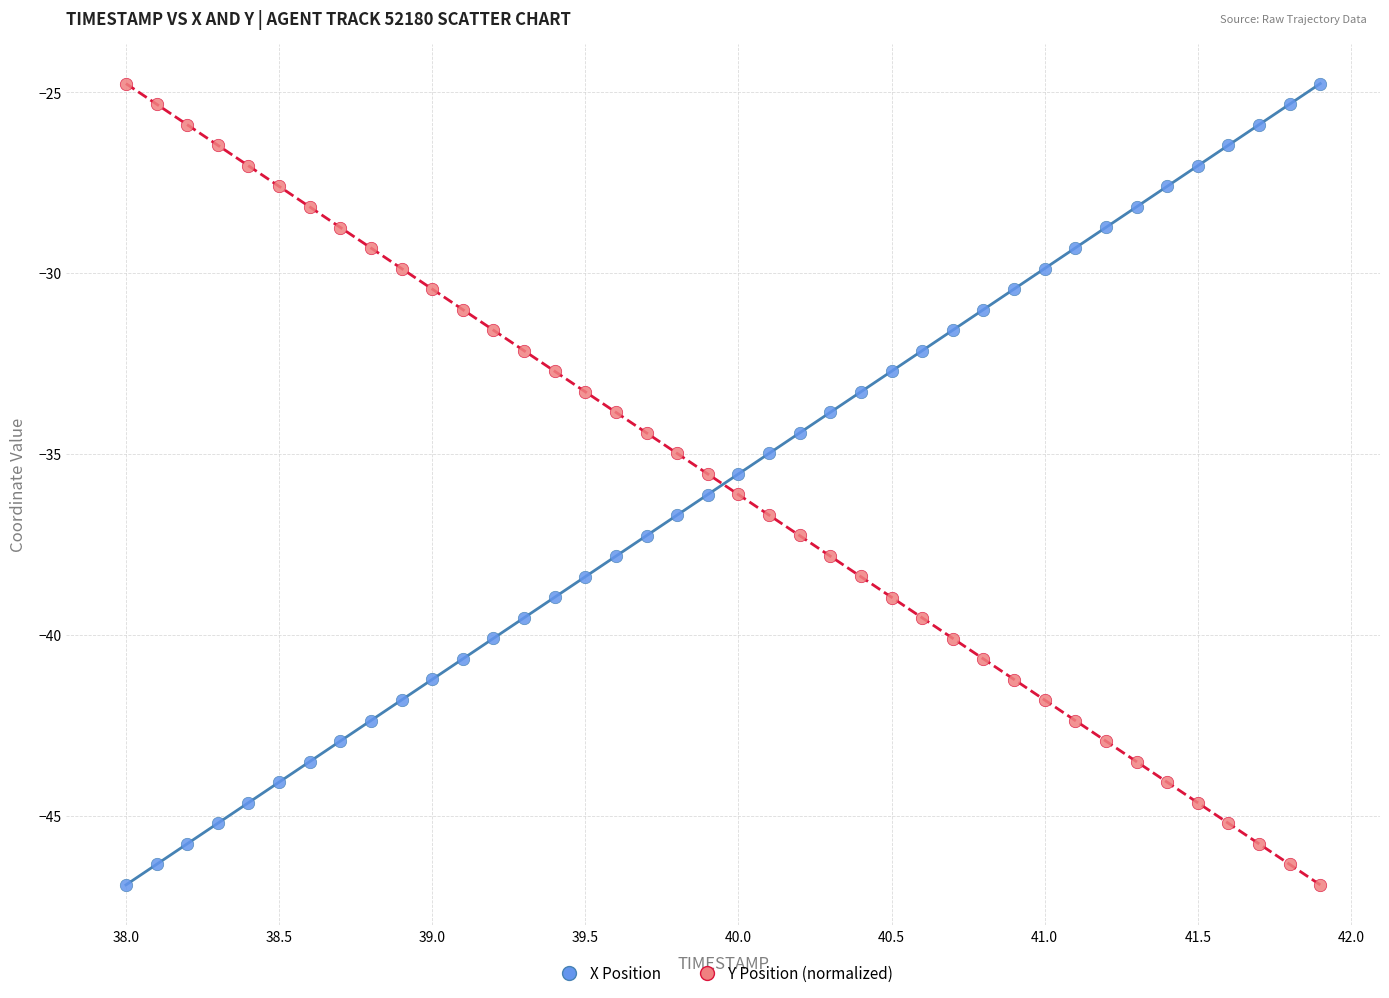

Across all data points, what is the range of Y values (max minus min)?

22.1